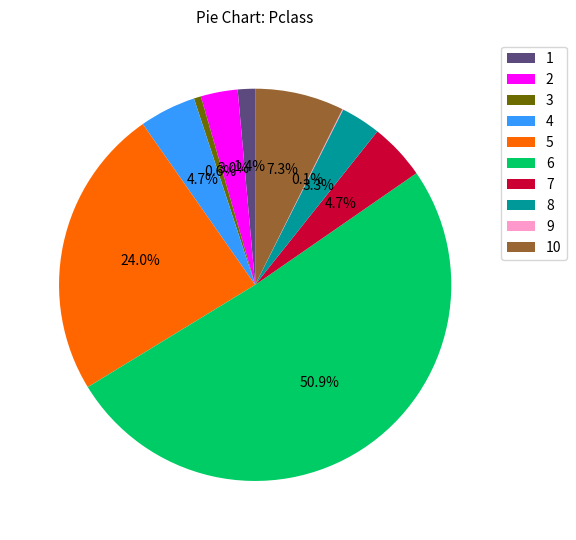

Between 6 and 7, which is larger?

6